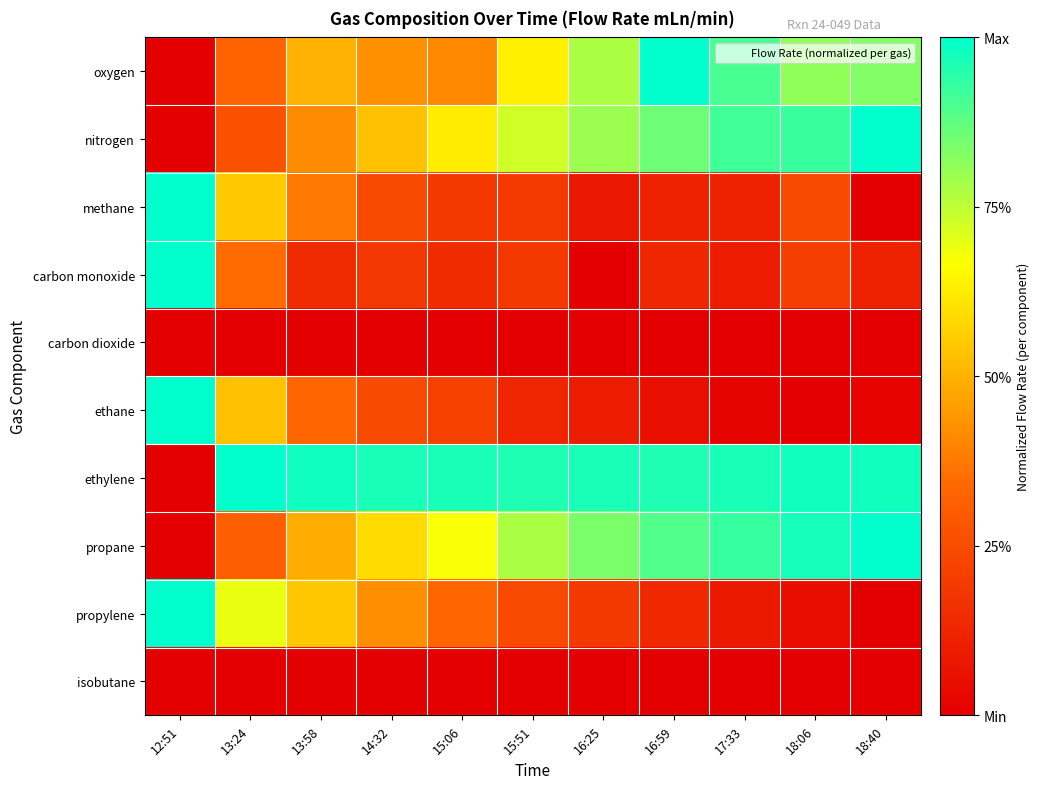

At 17:33, list the series in order from largest to smallest.

ethylene, propane, nitrogen, oxygen, methane, carbon monoxide, propylene, ethane, carbon dioxide, isobutane